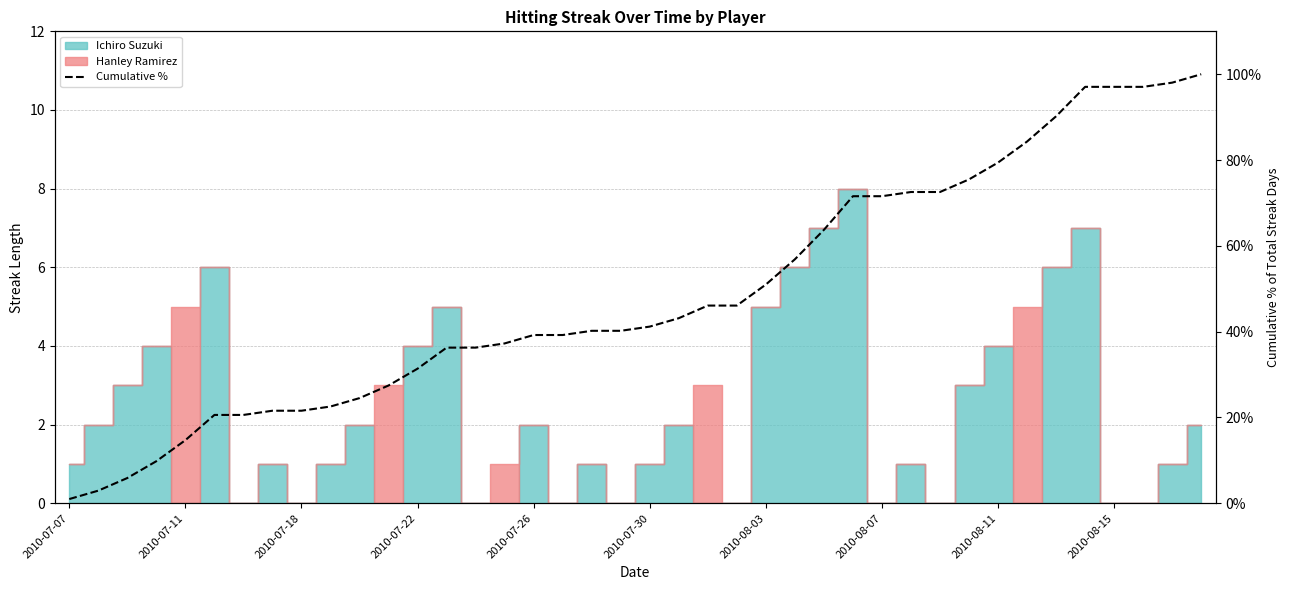

The chart shows a value of 95.1 at 25. True or false?

False